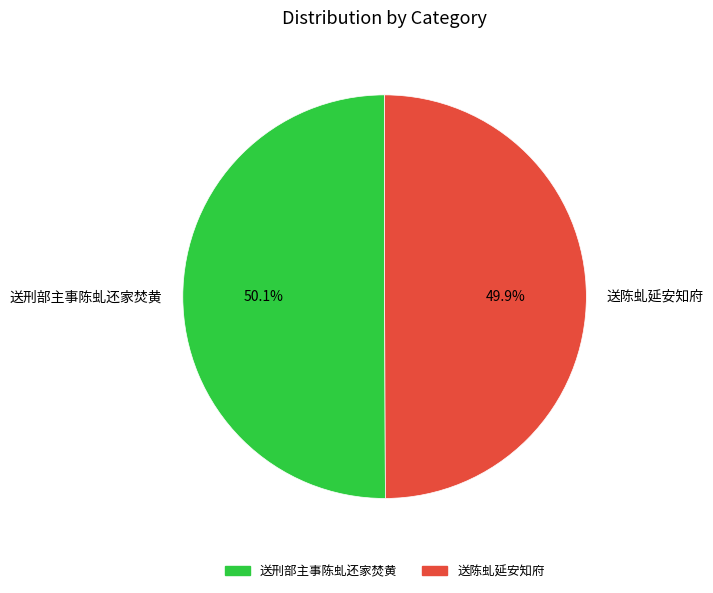

Is there any slice that represents more than half of the pie?

Yes